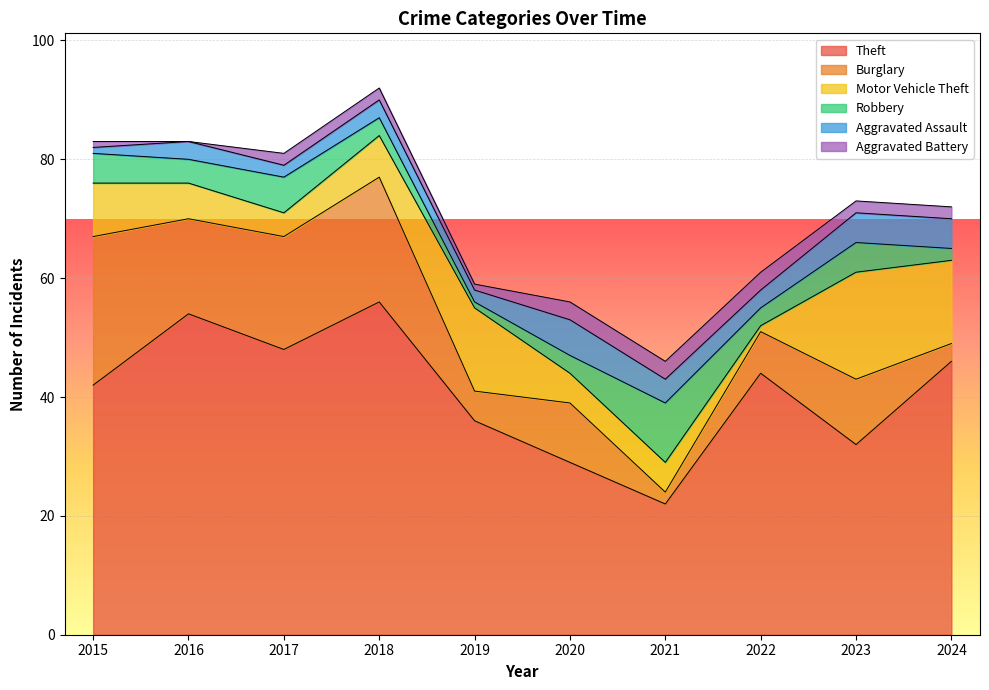

What is the value of the Motor Vehicle Theft point at the 2nd from the left?

6